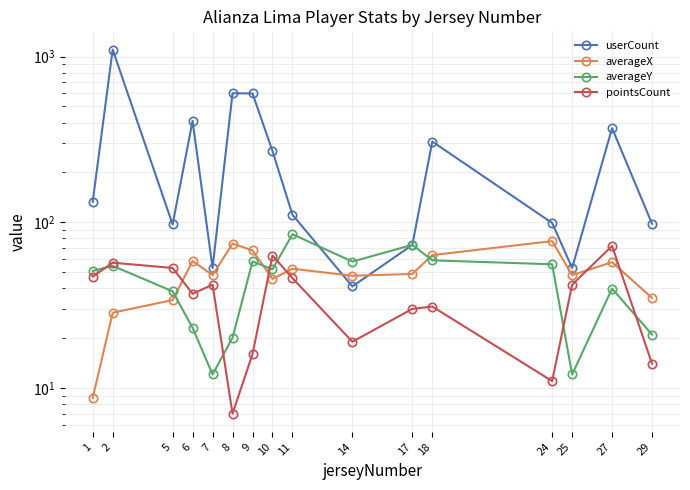

At which category does pointsCount reach its first local peak?

2